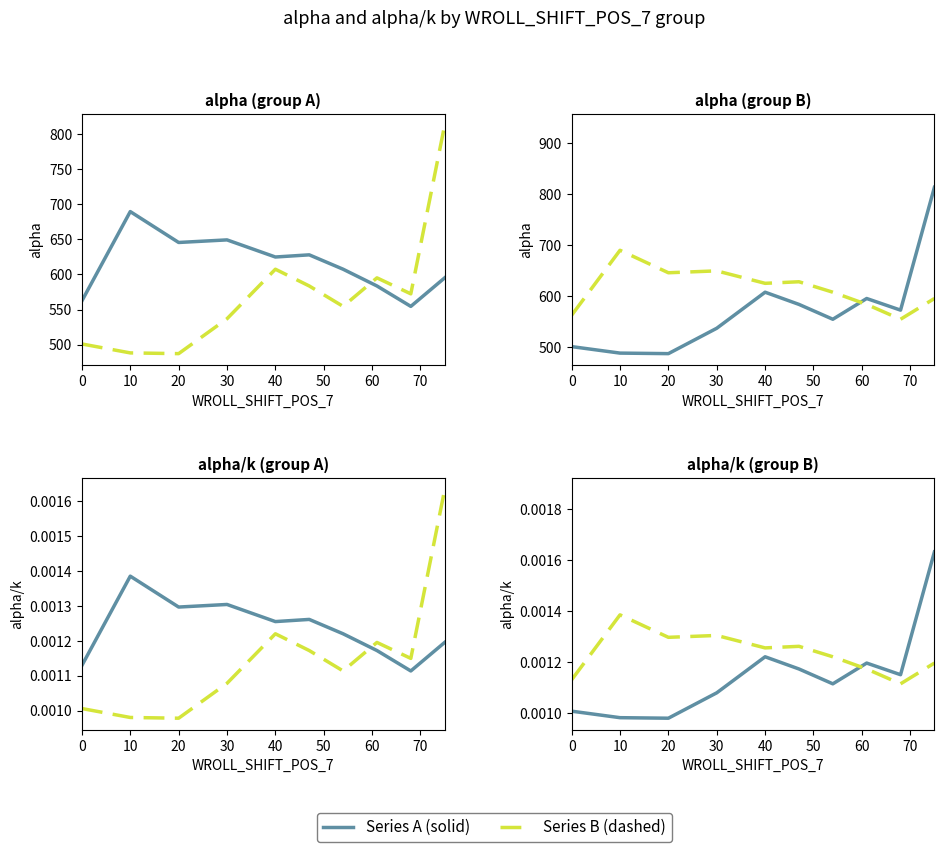

At how many categories does at least one series exceed 0?

10